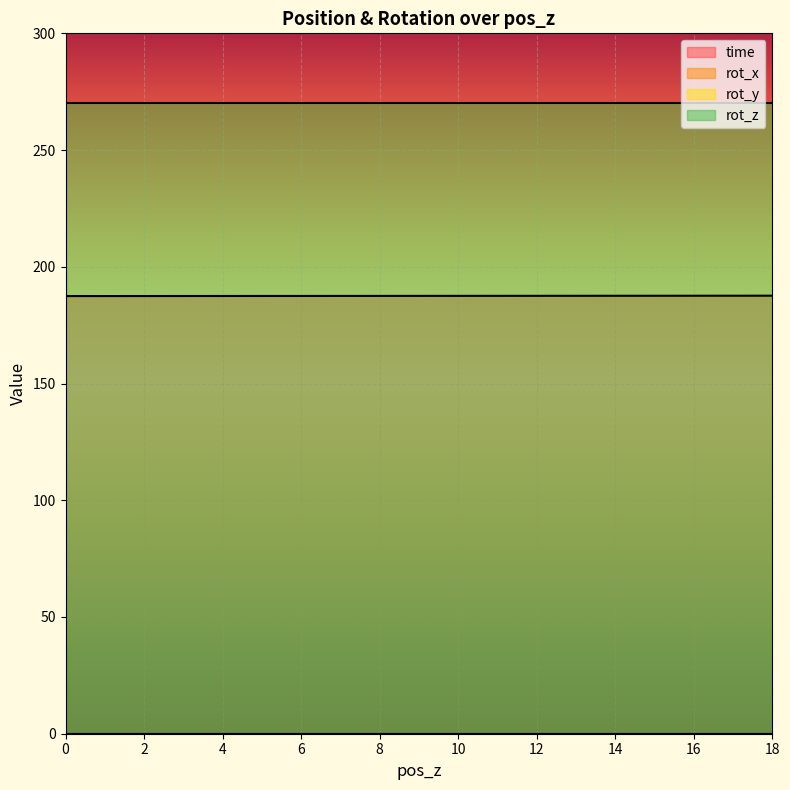

Which series has the largest range (max minus min)?

time